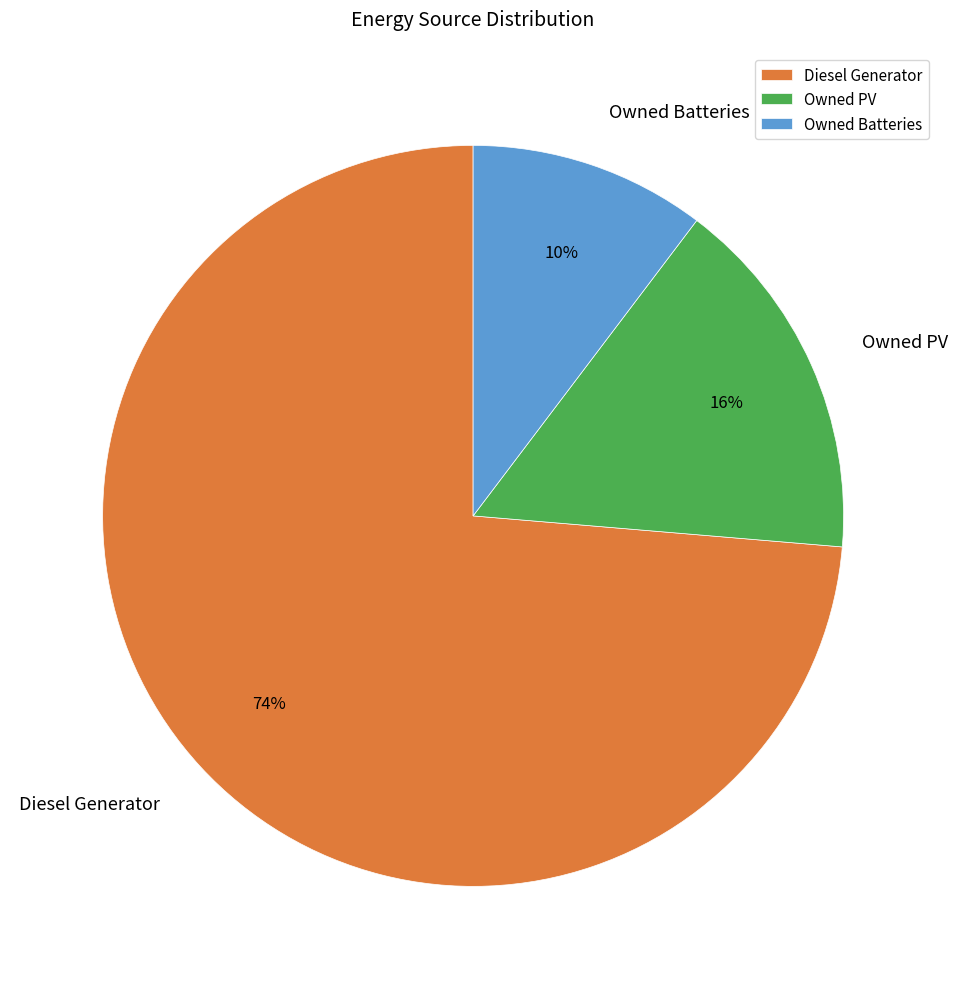

To the nearest percent, what portion does Owned Batteries represent?

10%